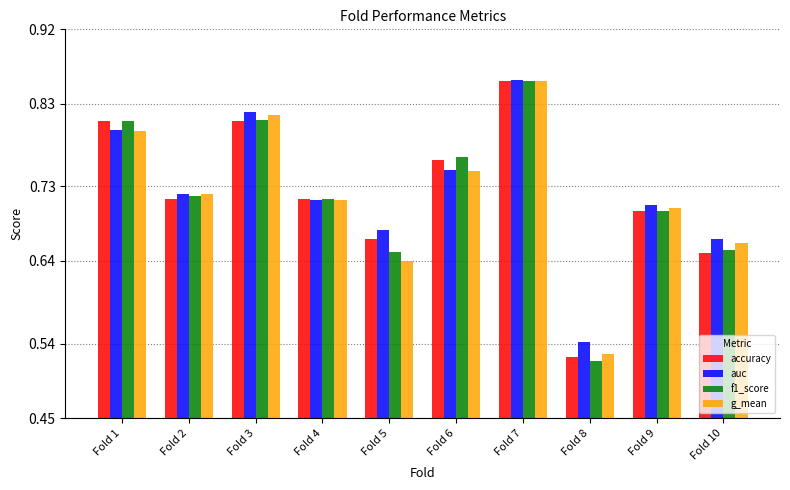

Count the auc values in the range 0 to 1.

10